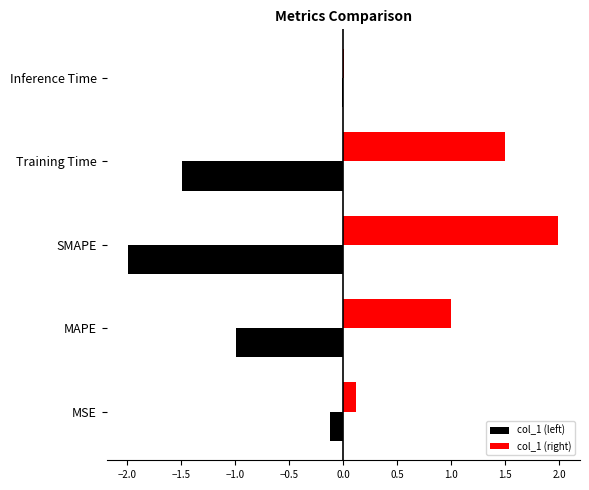

Is it true that col_1 (right) equals 2.2 at Training Time?

False